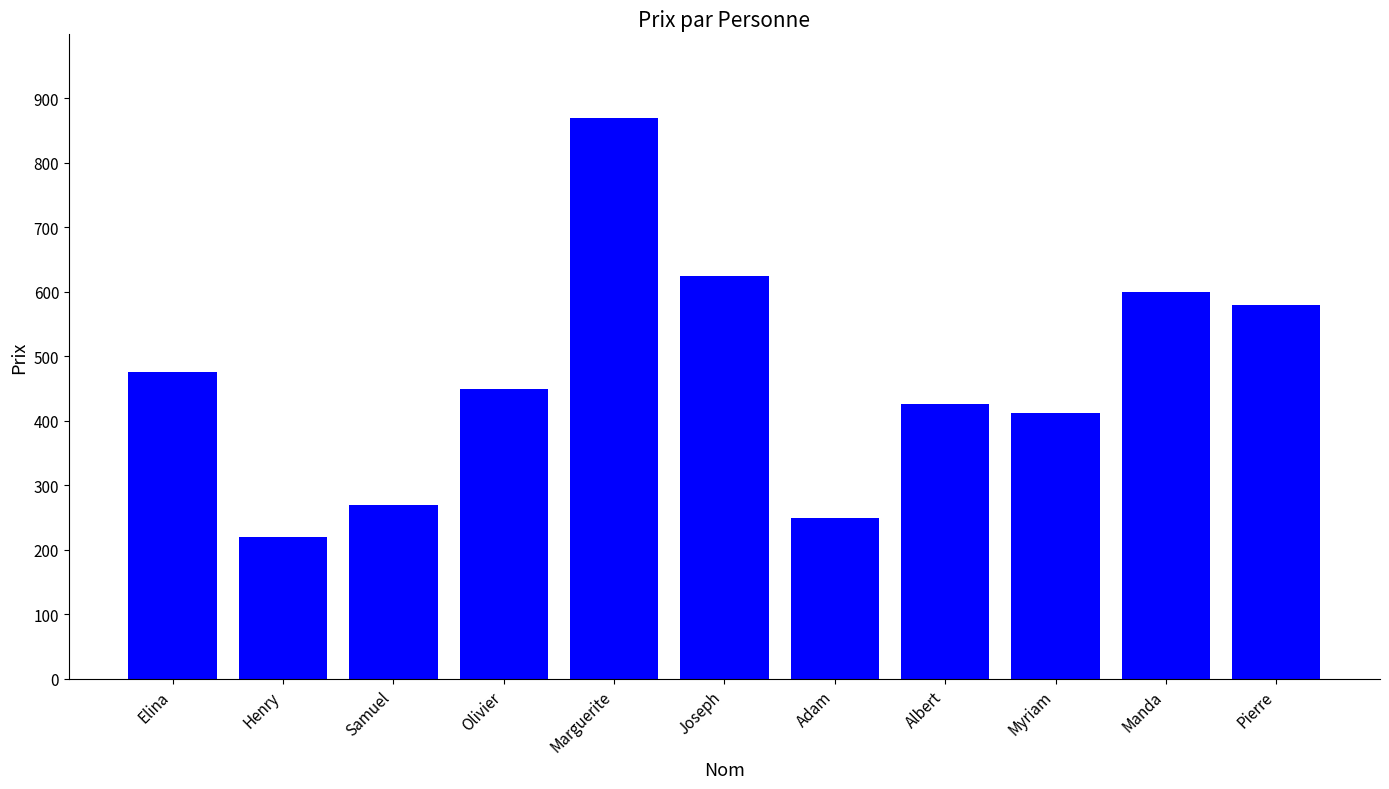

What is the value of the 7th bar from the left?

250.0